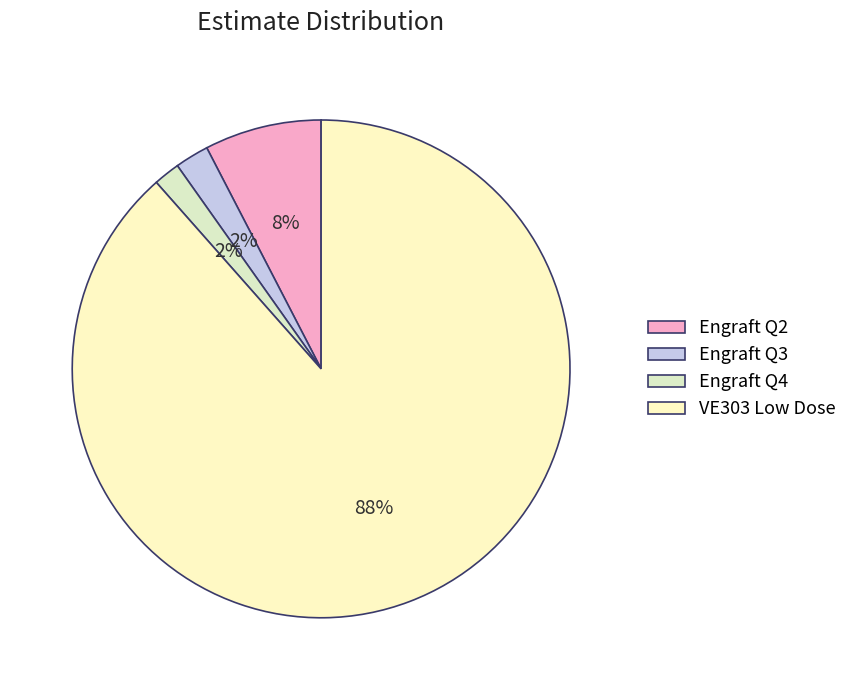

Is there any slice that represents more than half of the pie?

Yes